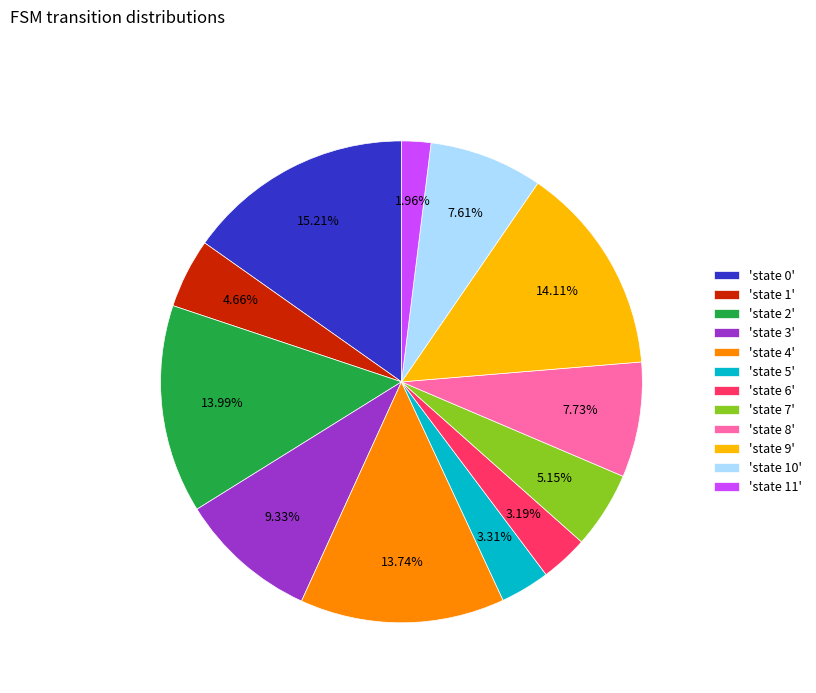

Which category has the biggest portion of the pie?

'state 0'